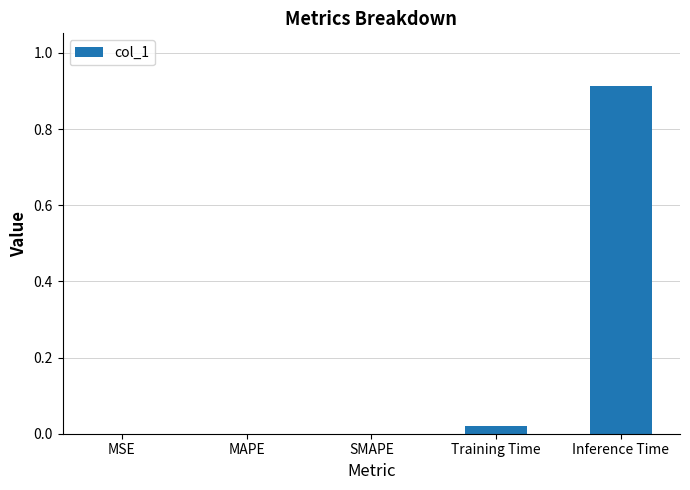

Are the bars horizontal?

No